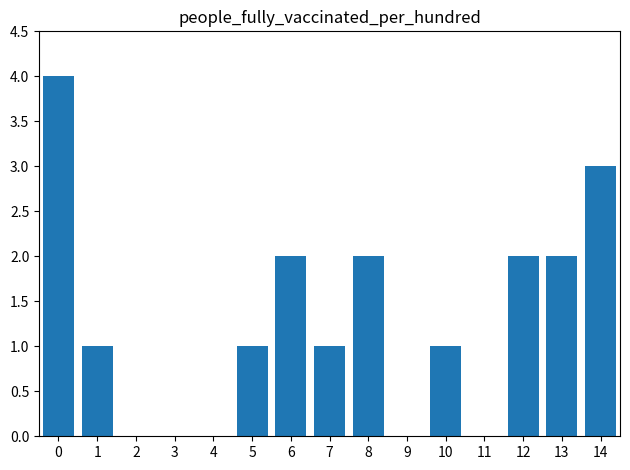

What is the change in value from 5 to 8?

+1